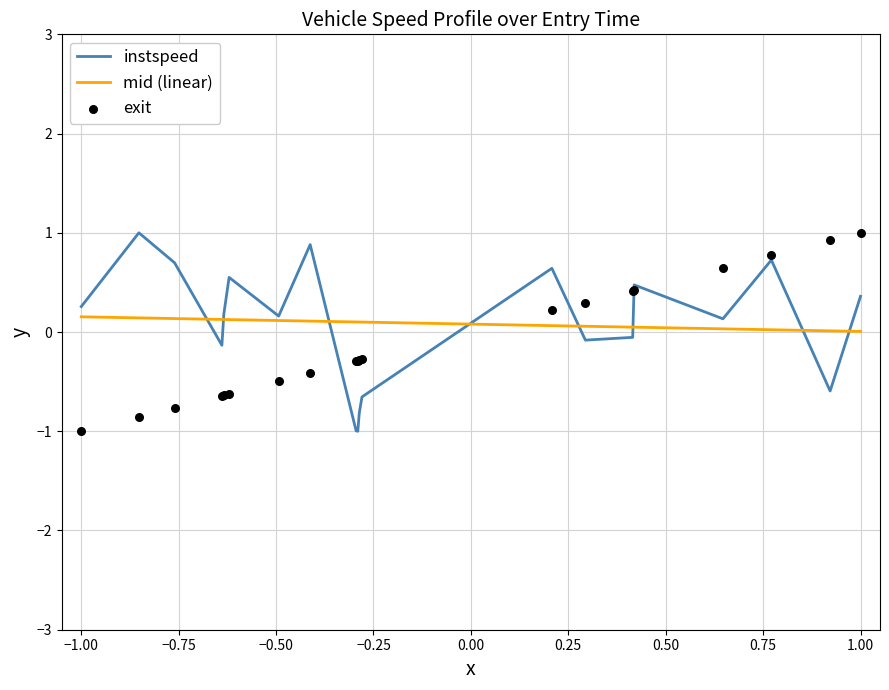

What is the lowest value of the instspeed series?

-1.0